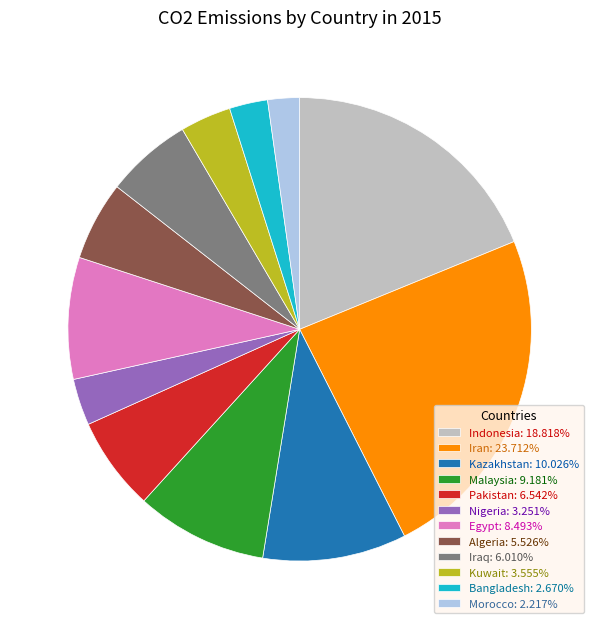

What is the ratio of the value at Kazakhstan to the value at Morocco?

4.5